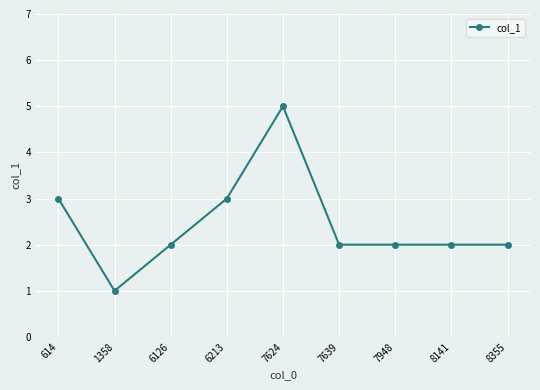

Which category has the highest value across all series?

7624